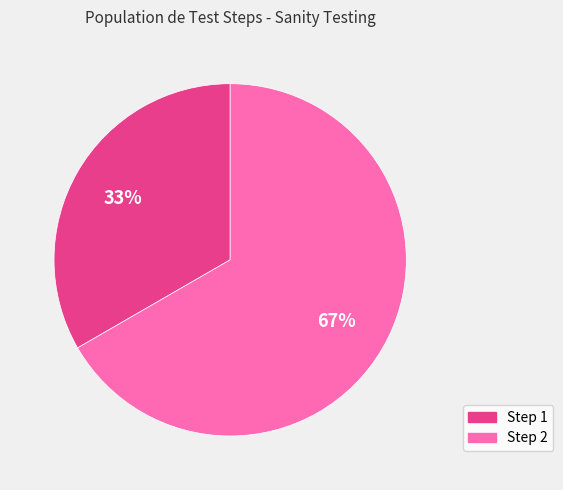

How many slices are in this pie chart?

2